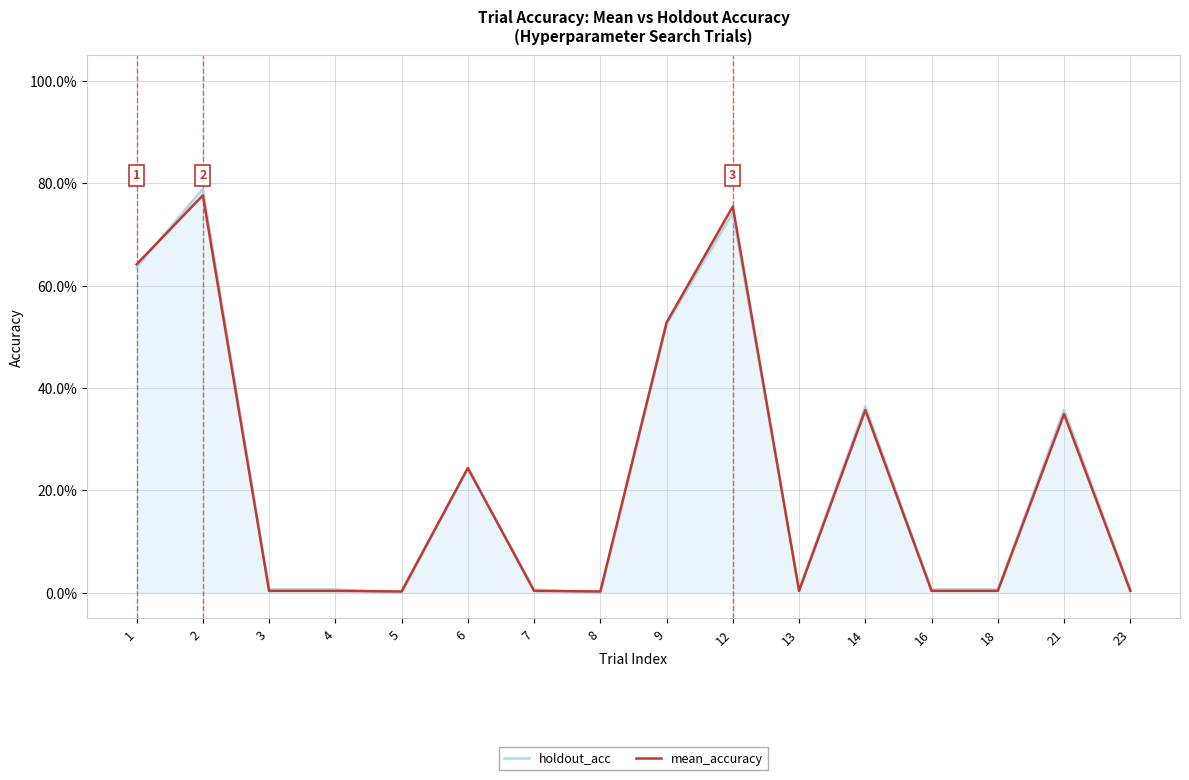

What is the average value of the holdout_acc series?

0.2